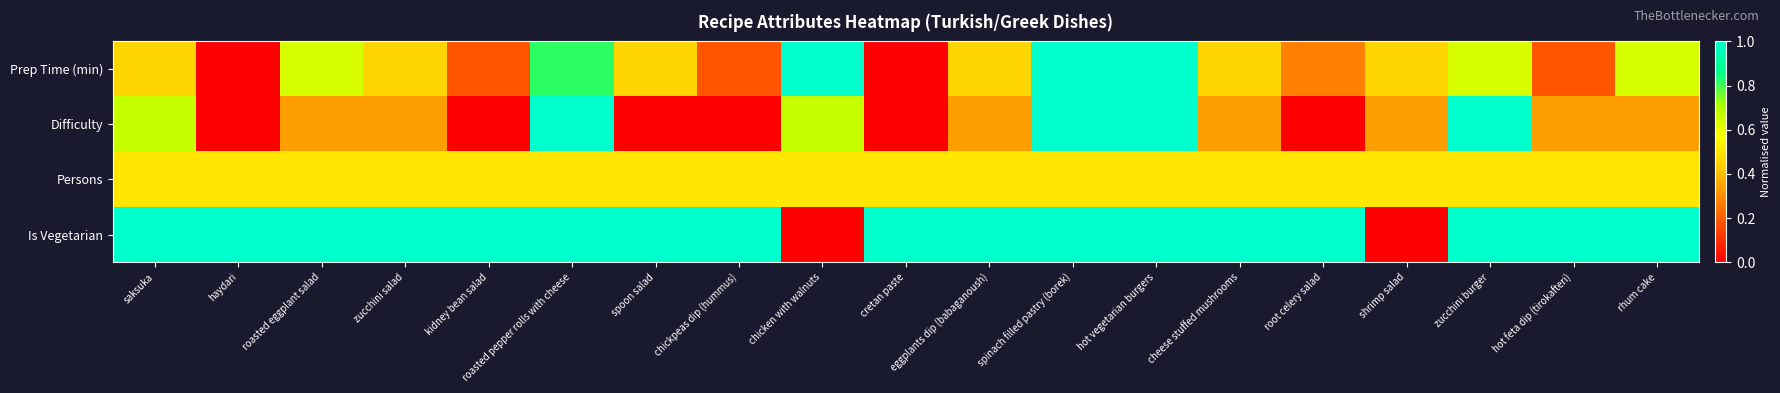

Reading left to right, extract all data points from this chart.

Prep Time (min): saksuka=0.5	haydari=0.0	roasted eggplant salad=0.6	zucchini salad=0.5	kidney bean salad=0.2	roasted pepper rolls with cheese=0.8	spoon salad=0.5	chickpeas dip (hummus)=0.2	chicken with walnuts=1.0	cretan paste=0.0	eggplants dip (babaganoush)=0.5	spinach filled pastry (borek)=1.0	hot vegetarian burgers=1.0	cheese stuffed mushrooms=0.5	root celery salad=0.3	shrimp salad=0.5	zucchini burger=0.6	hot feta dip (tirokafteri)=0.2	rhum cake=0.6
Difficulty: saksuka=0.7	haydari=0.0	roasted eggplant salad=0.3	zucchini salad=0.3	kidney bean salad=0.0	roasted pepper rolls with cheese=1.0	spoon salad=0.0	chickpeas dip (hummus)=0.0	chicken with walnuts=0.7	cretan paste=0.0	eggplants dip (babaganoush)=0.3	spinach filled pastry (borek)=1.0	hot vegetarian burgers=1.0	cheese stuffed mushrooms=0.3	root celery salad=0.0	shrimp salad=0.3	zucchini burger=1.0	hot feta dip (tirokafteri)=0.3	rhum cake=0.3
Persons: saksuka=0.5	haydari=0.5	roasted eggplant salad=0.5	zucchini salad=0.5	kidney bean salad=0.5	roasted pepper rolls with cheese=0.5	spoon salad=0.5	chickpeas dip (hummus)=0.5	chicken with walnuts=0.5	cretan paste=0.5	eggplants dip (babaganoush)=0.5	spinach filled pastry (borek)=0.5	hot vegetarian burgers=0.5	cheese stuffed mushrooms=0.5	root celery salad=0.5	shrimp salad=0.5	zucchini burger=0.5	hot feta dip (tirokafteri)=0.5	rhum cake=0.5
Is Vegetarian: saksuka=1.0	haydari=1.0	roasted eggplant salad=1.0	zucchini salad=1.0	kidney bean salad=1.0	roasted pepper rolls with cheese=1.0	spoon salad=1.0	chickpeas dip (hummus)=1.0	chicken with walnuts=0.0	cretan paste=1.0	eggplants dip (babaganoush)=1.0	spinach filled pastry (borek)=1.0	hot vegetarian burgers=1.0	cheese stuffed mushrooms=1.0	root celery salad=1.0	shrimp salad=0.0	zucchini burger=1.0	hot feta dip (tirokafteri)=1.0	rhum cake=1.0